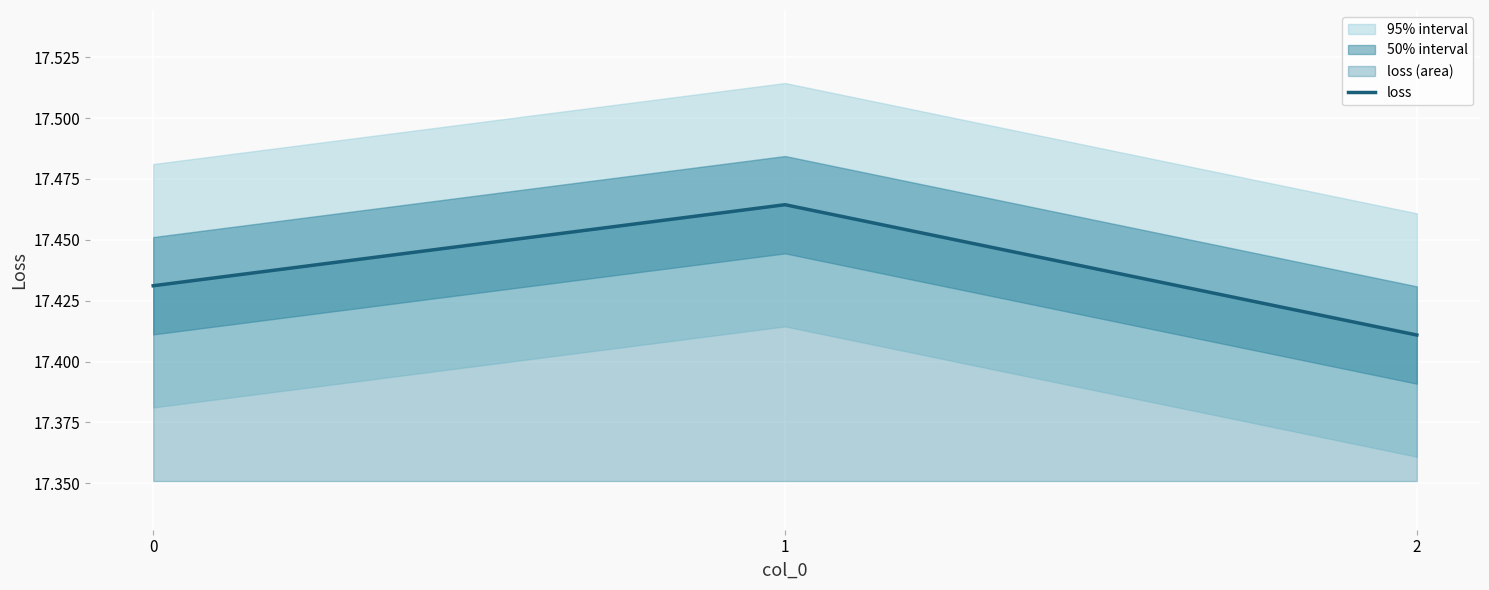

What is the value of the 2nd point from the left?

17.5